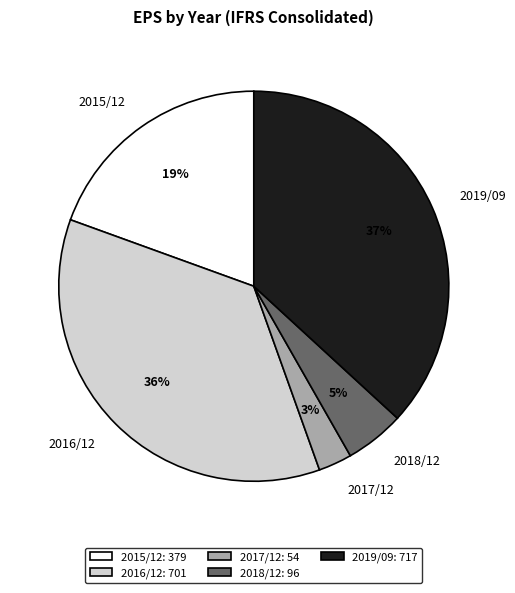

To the nearest percent, what is the difference between the largest and smallest slice percentages?

34%